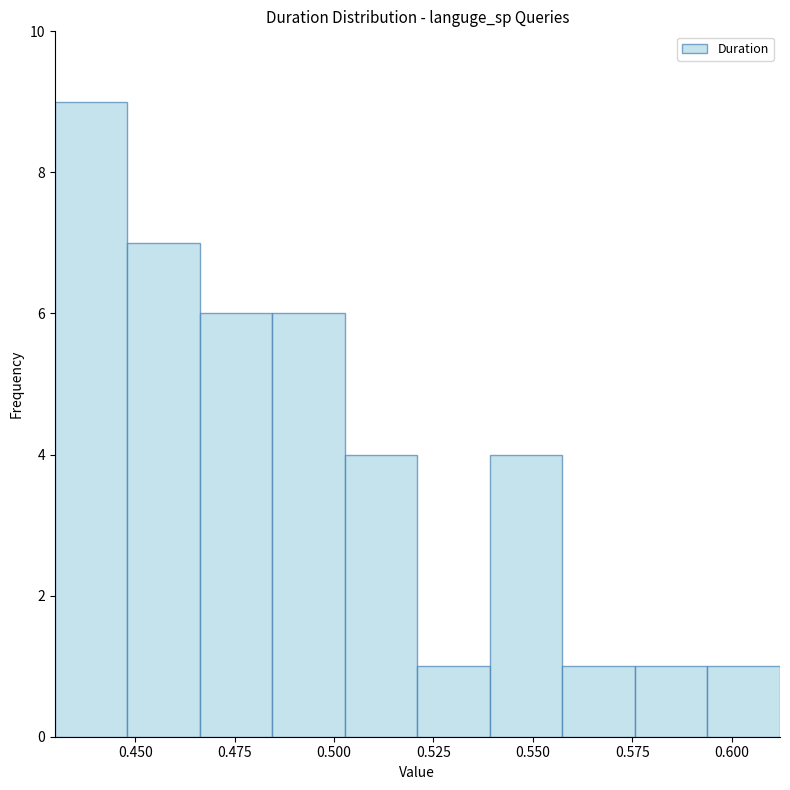

Around what value on the x-axis is the tallest bar? Give the approximate position of its centre, as read against the axis.

0.440